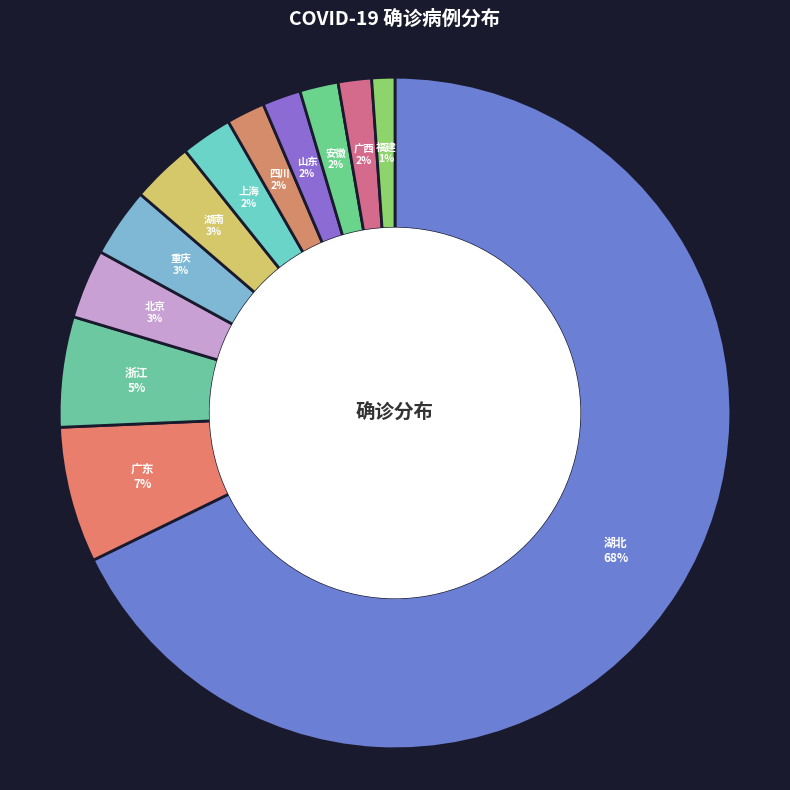

Which has a higher value, 福建 or 安徽?

安徽